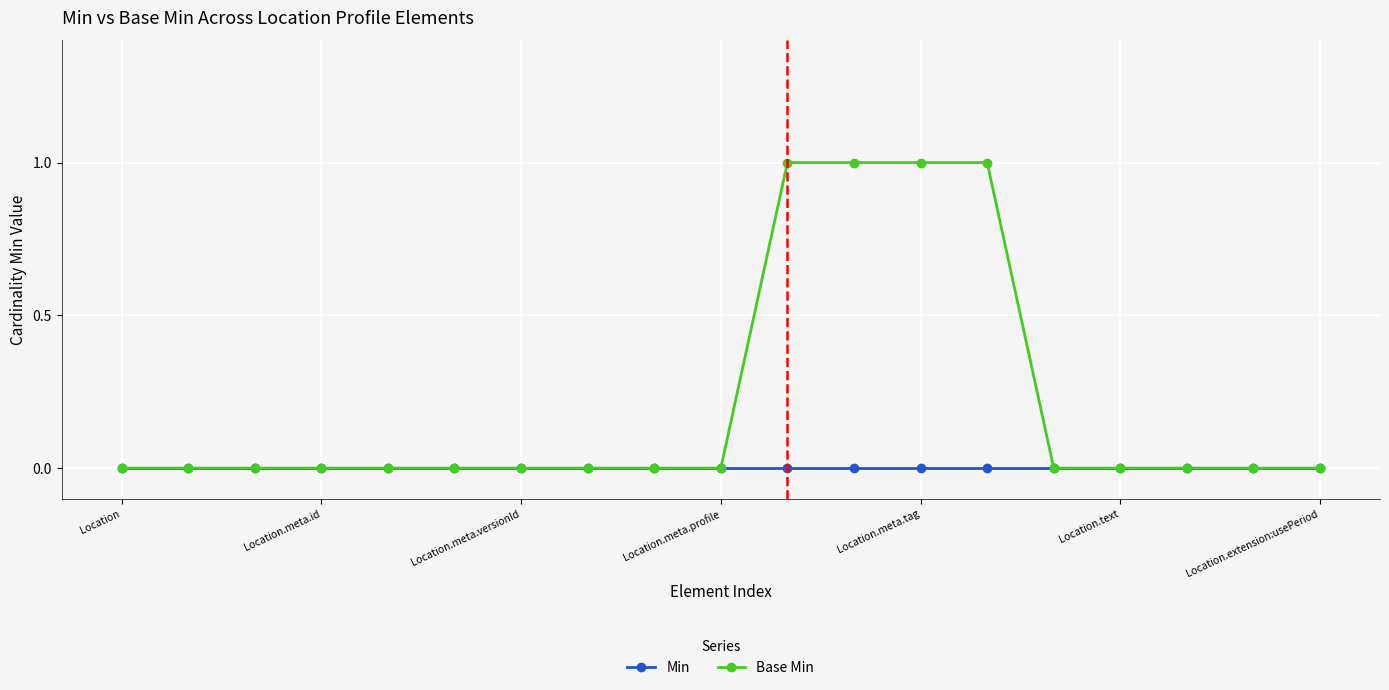

How many Base Min values are between 0 and 1?

19